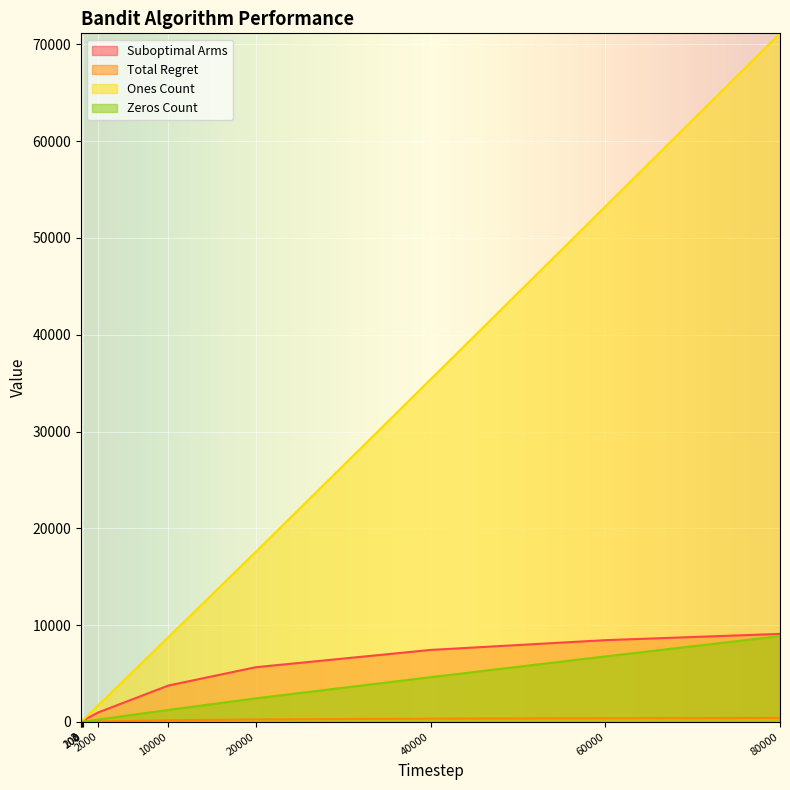

What is the minimum value for Ones Count?

2.0